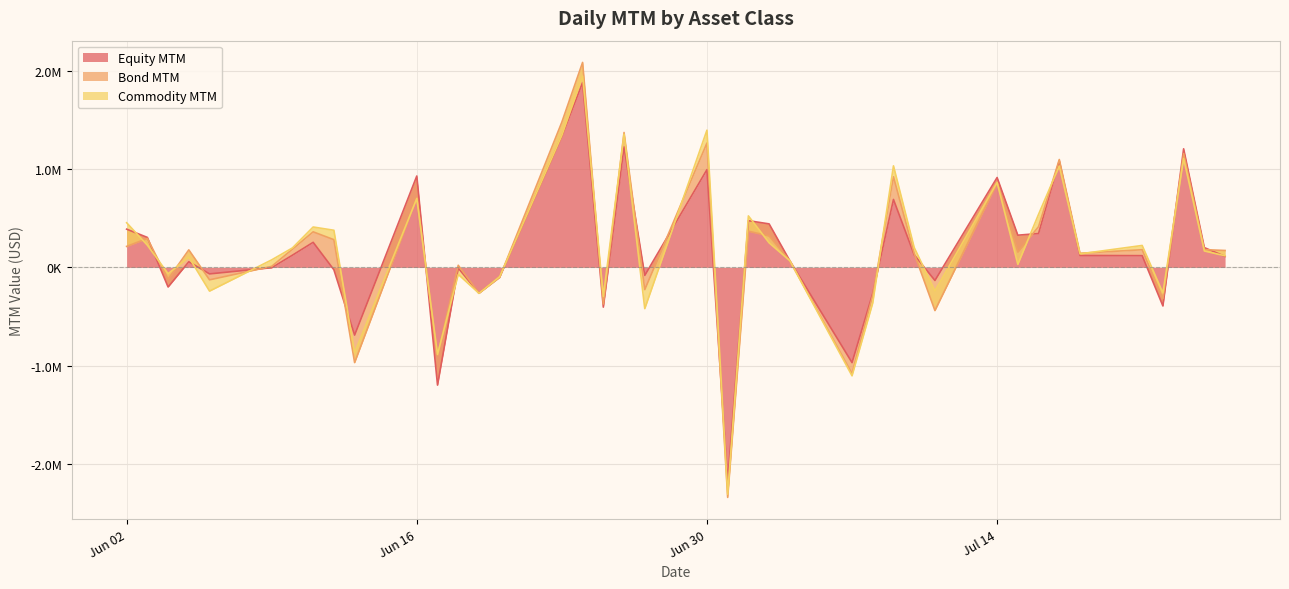

True or false: Equity MTM has a value of -110892.2 at 2025-06-27.

False